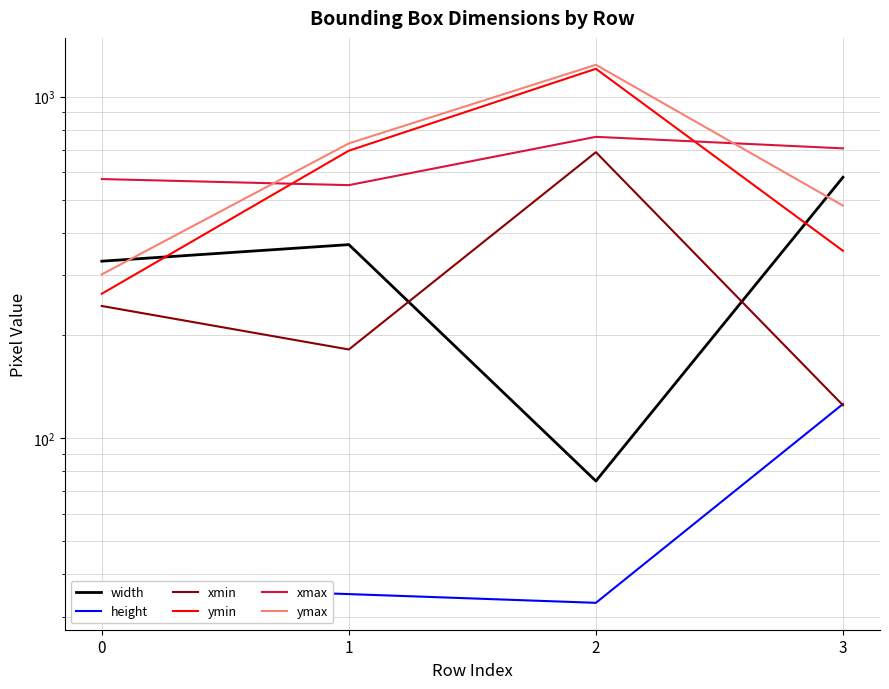

True or false: ymax and ymin cross at least once.

False